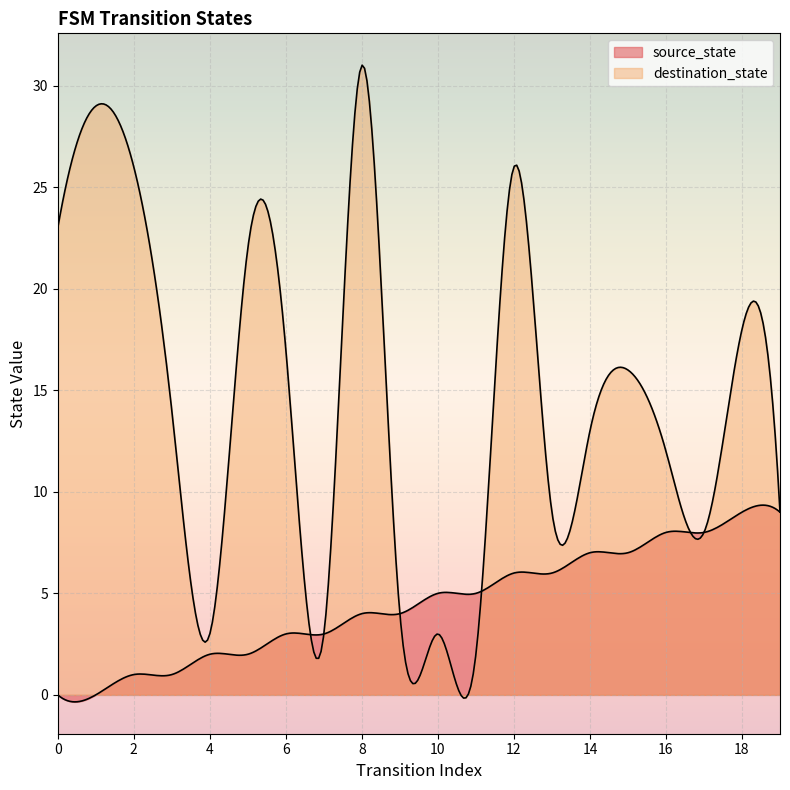

What is the difference between the maximum and minimum values in the source_state series?

9